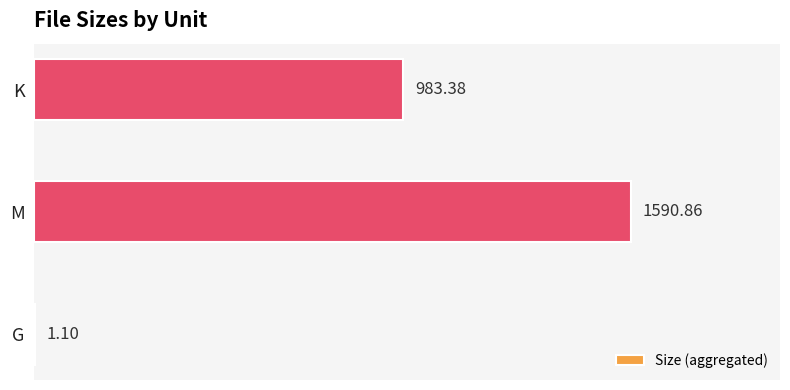

What is the sum of the values at K and G?

984.5